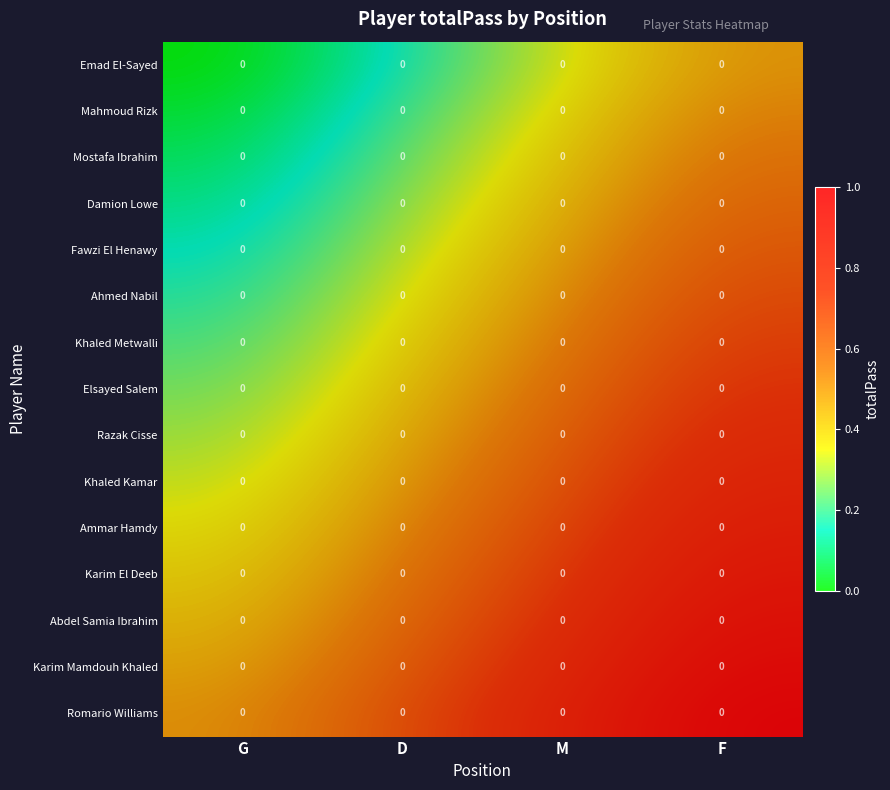

Between F and M, which is larger?

F